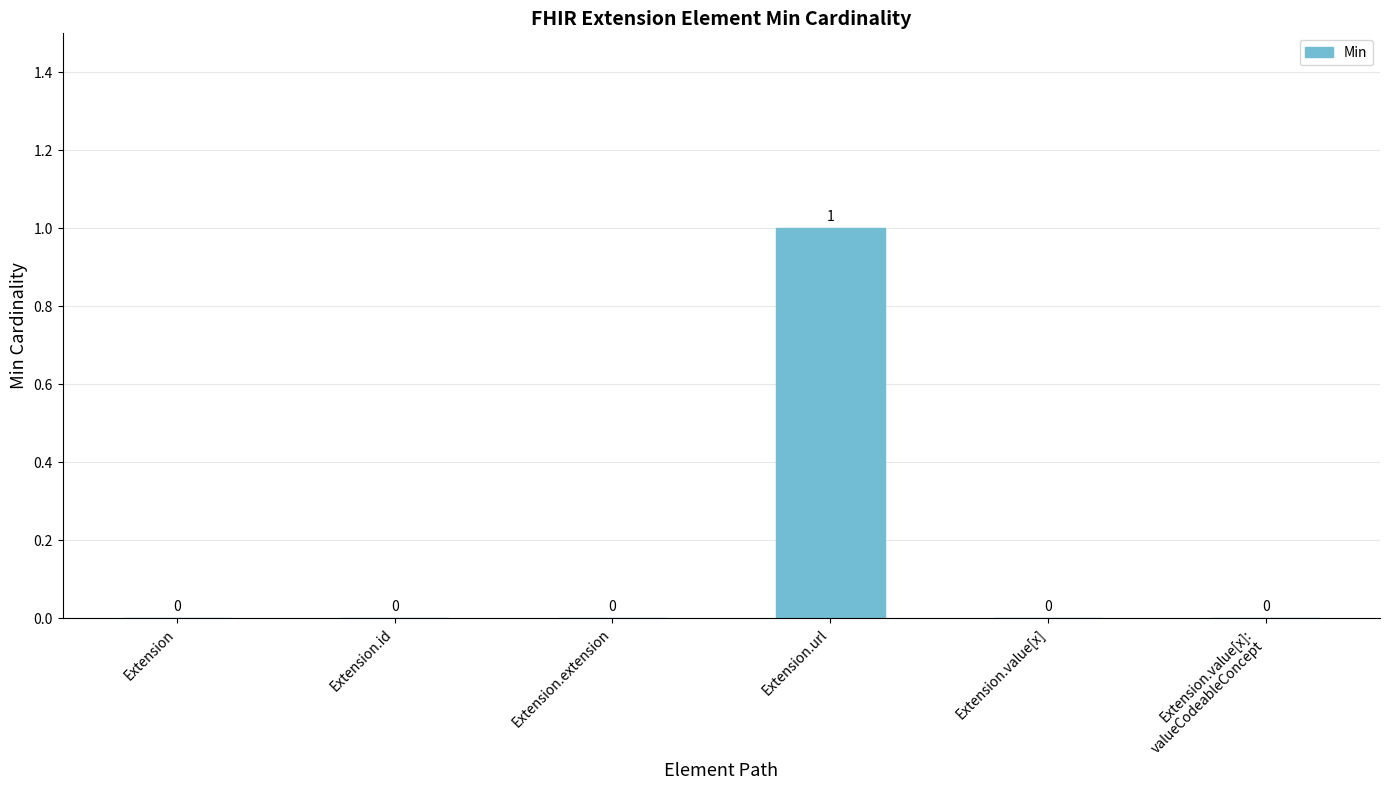

Is it true that the value at Extension.extension is 0?

True